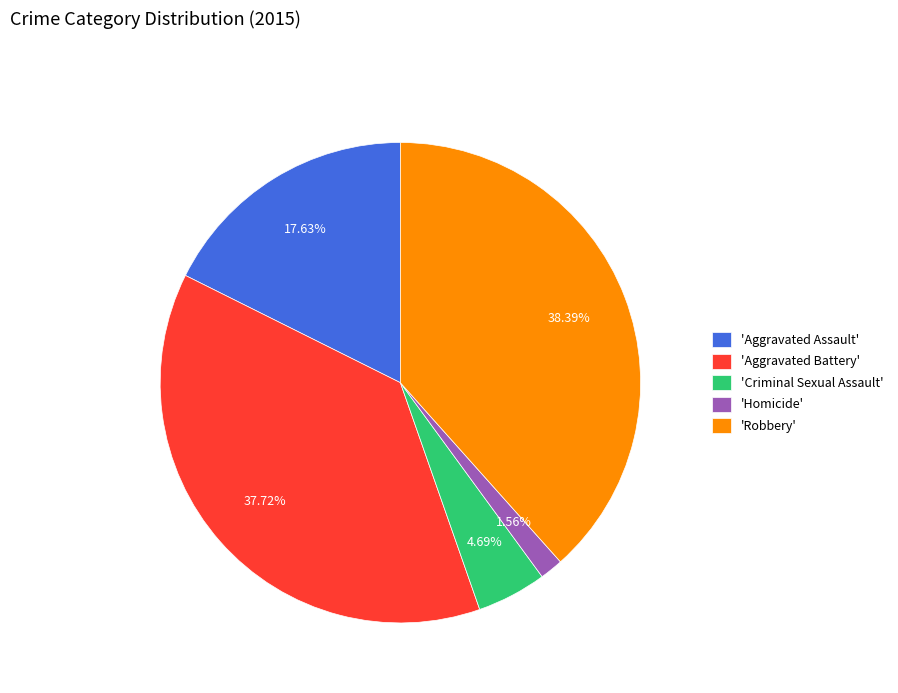

Which has a higher value, 'Criminal Sexual Assault' or 'Aggravated Assault'?

'Aggravated Assault'